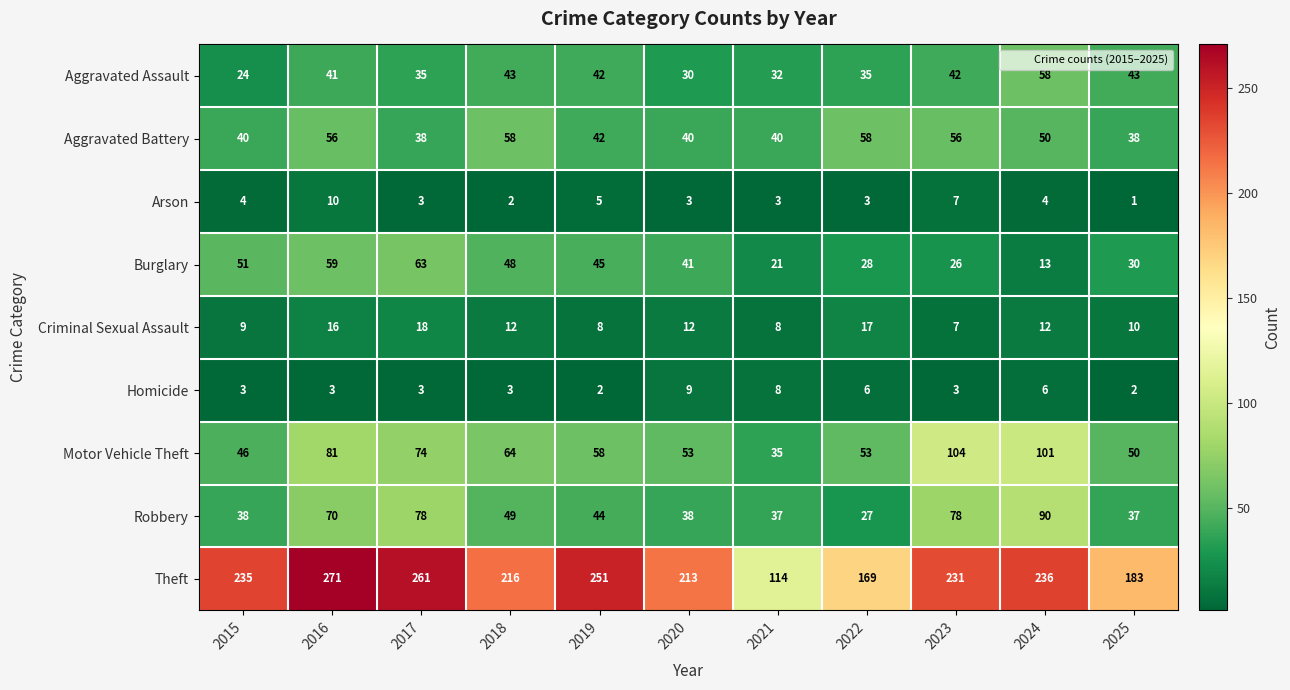

Is it true that Aggravated Assault equals 32 at 2024?

False